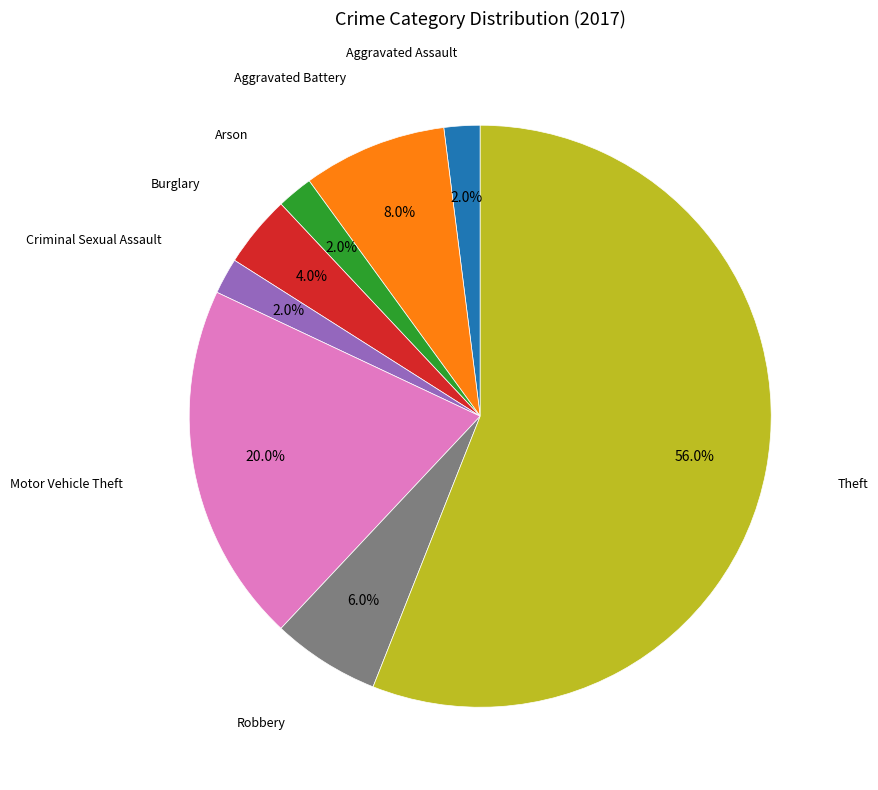

Is there a majority slice in this chart?

Yes